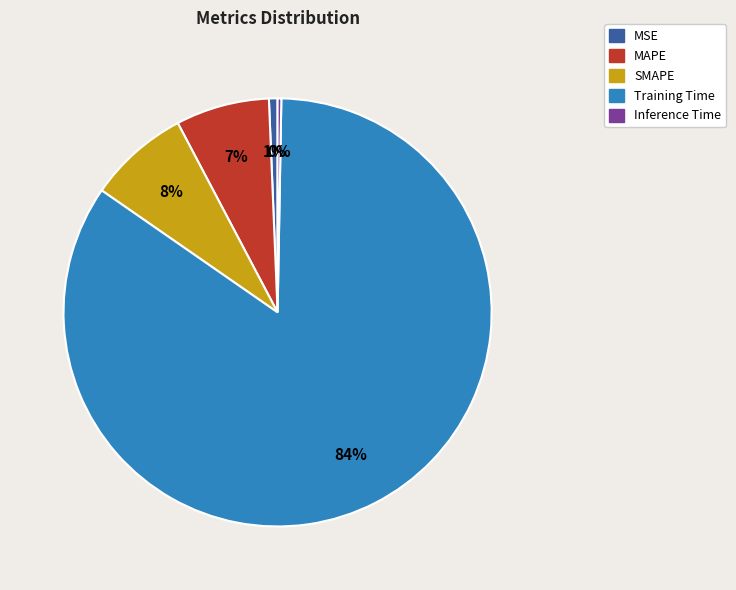

To the nearest percent, what is the average slice percentage?

20%